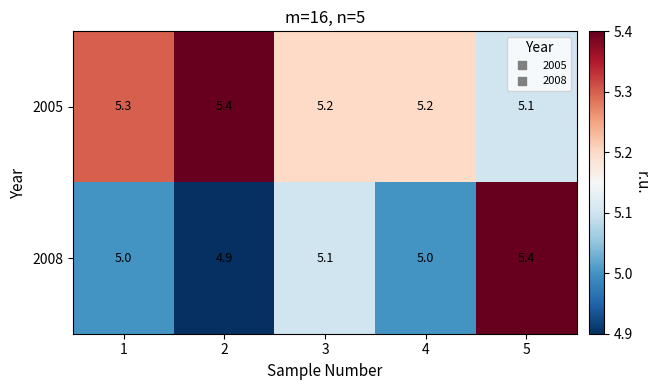

What is the minimum value shown in the chart?

4.9